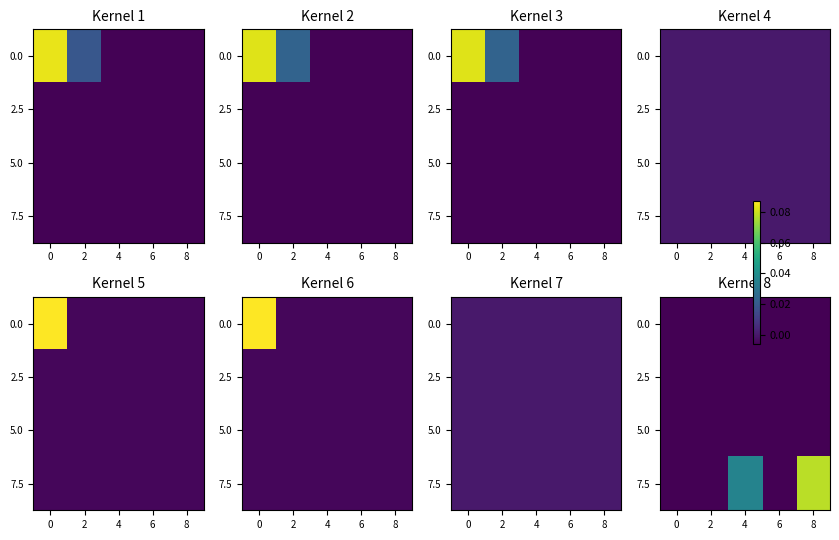

Is it true that row_2 equals -0.0 at 2?

False